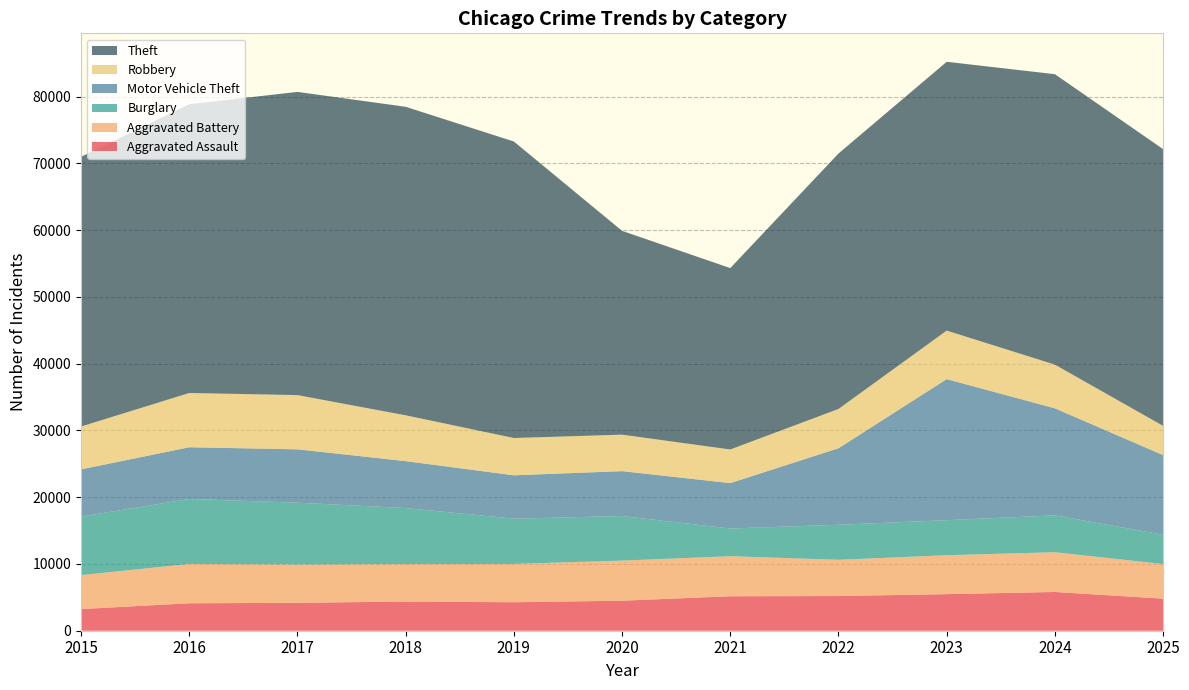

Reading right to left, extract all data points from this chart.

Aggravated Assault: 4804	5804	5481	5195	5162	4498	4267	4371	4179	4111	3242
Aggravated Battery: 5179	5958	5826	5430	6001	6006	5735	5608	5747	5891	5086
Burglary: 4393	5519	5255	5245	4150	6679	6782	8399	9255	9734	8766
Motor Vehicle Theft: 11929	16033	21124	11464	6798	6722	6496	7027	7992	7744	7075
Robbery: 4380	6541	7272	5884	5039	5463	5587	6865	8121	8129	6417
Theft: 41452	43506	40264	38265	27168	30528	44412	46211	45418	43254	40401